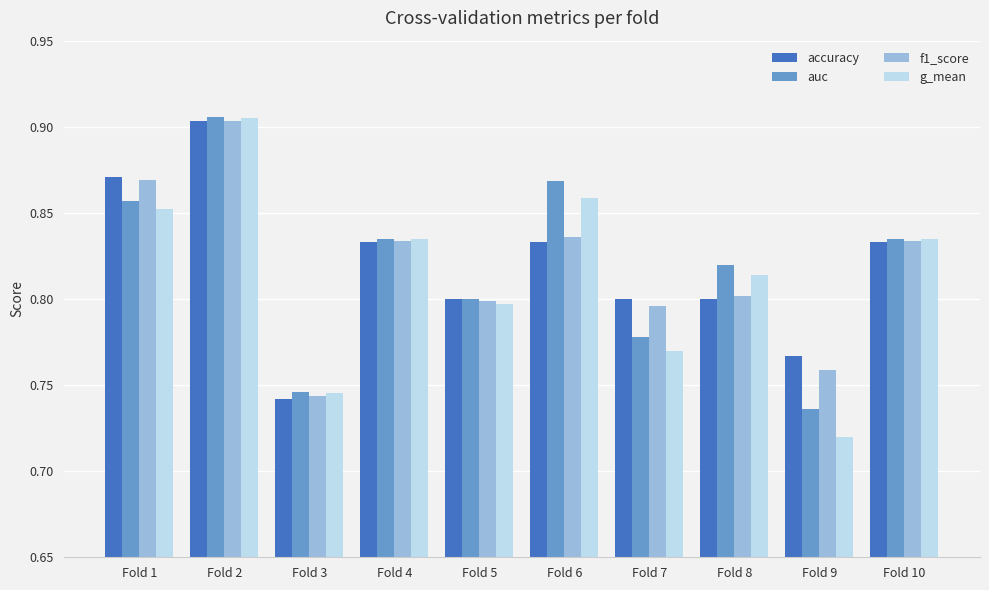

How many bars are there in total?

40